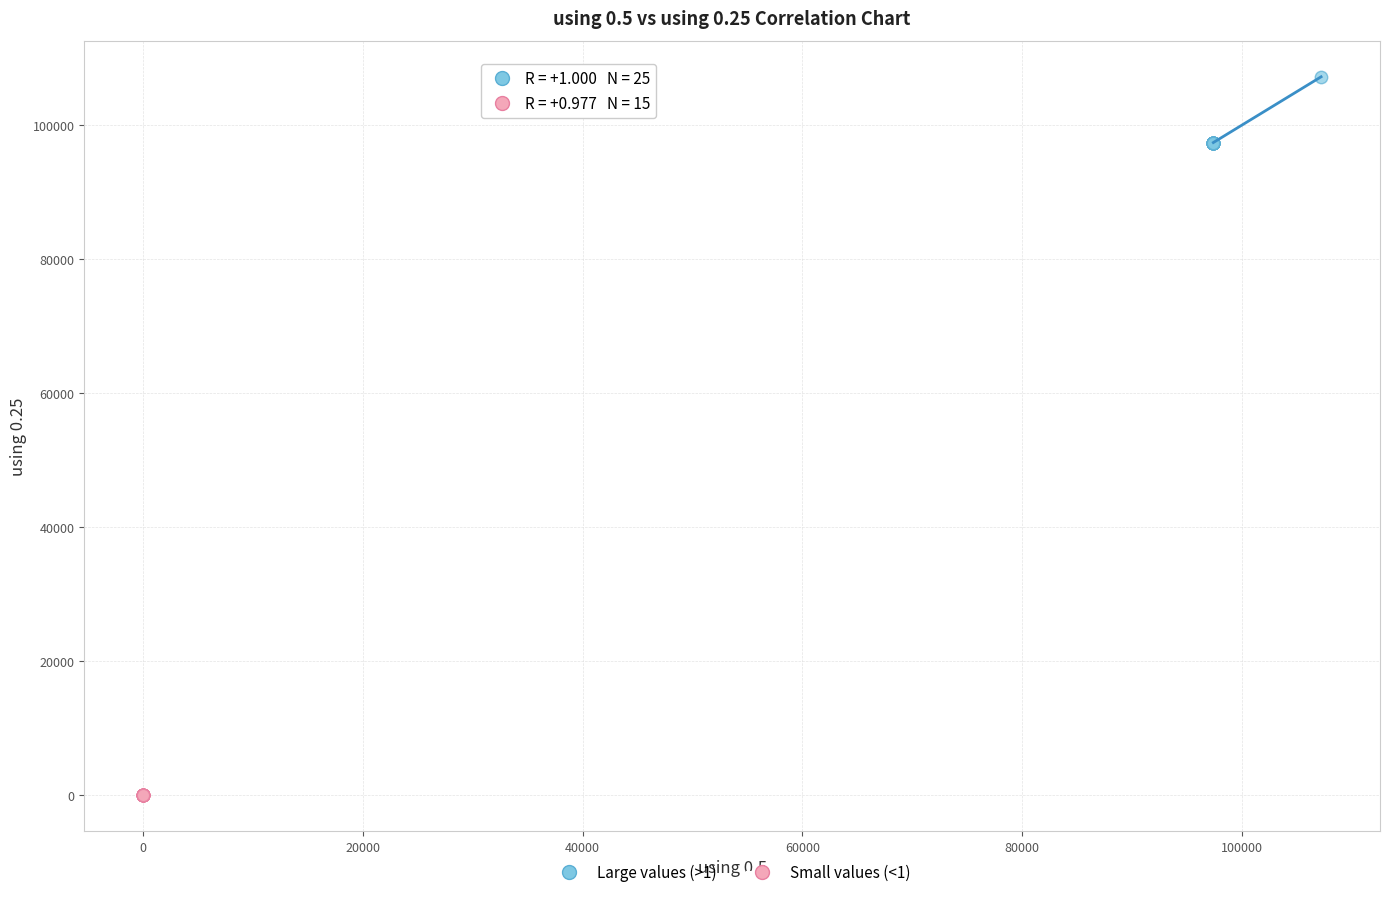

Which series has the widest spread of Y values?

Large values (>1)